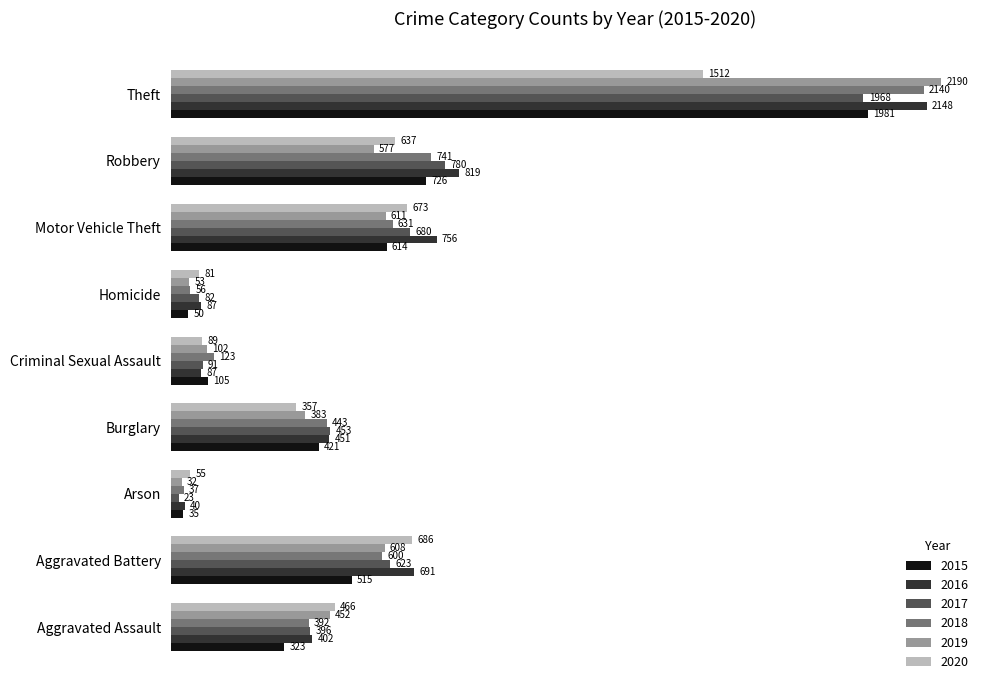

Where is 2020 nearest to the value 783?

Aggravated Battery